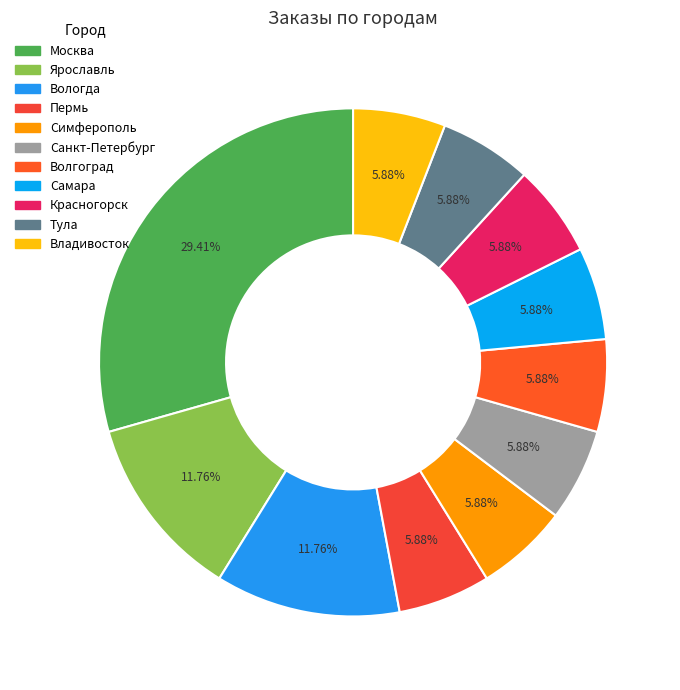

To the nearest percent, what is the combined percentage of Самара and Волгоград?

12%